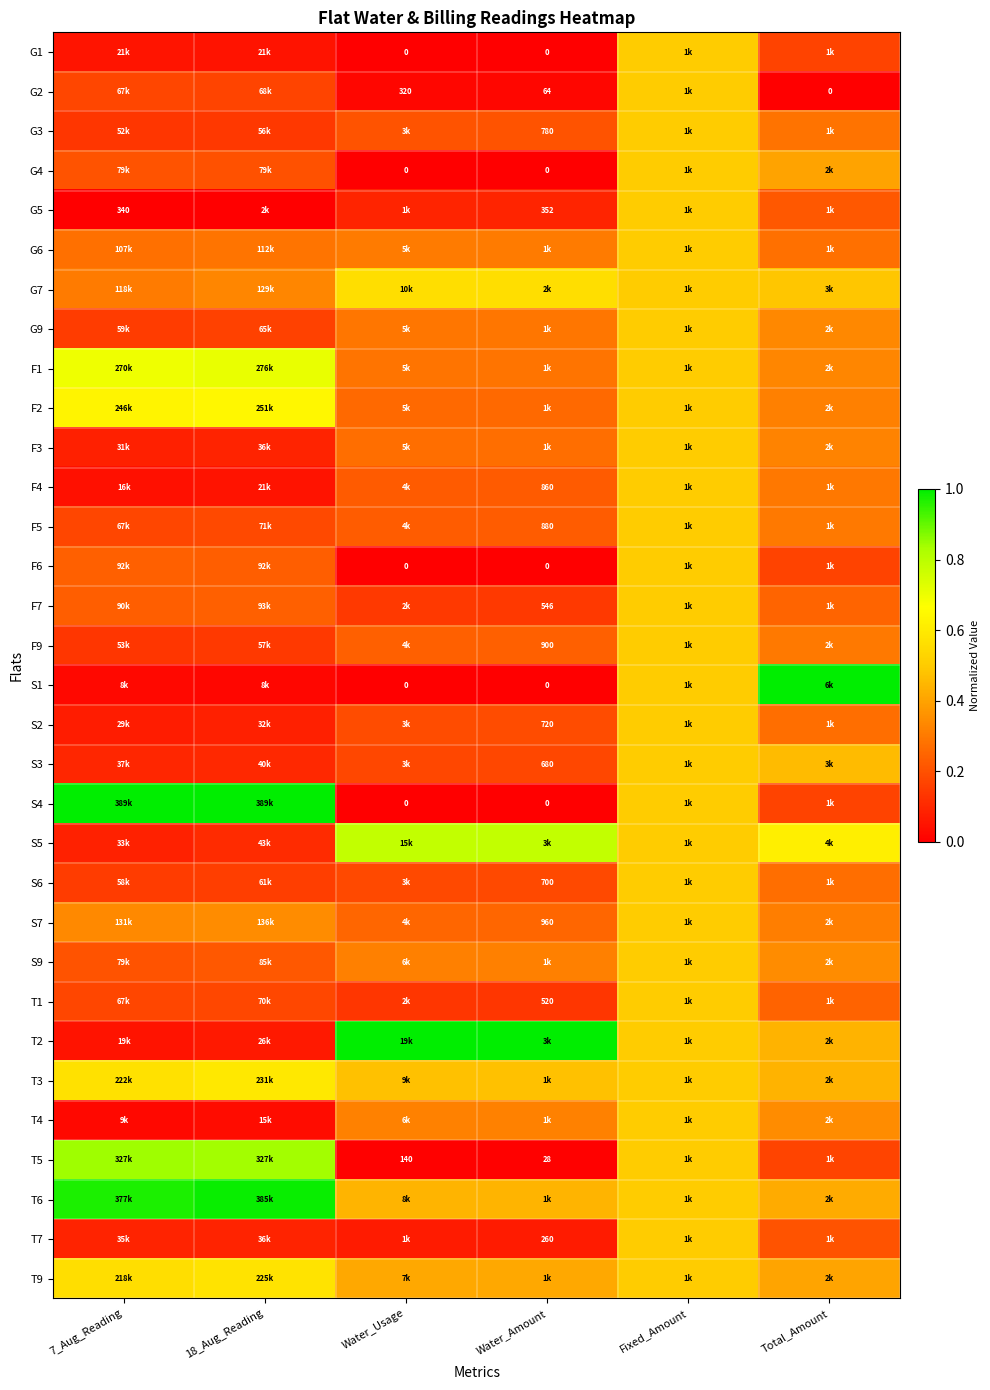

Which has a higher value, Water_Amount or 18_Aug_Reading?

18_Aug_Reading